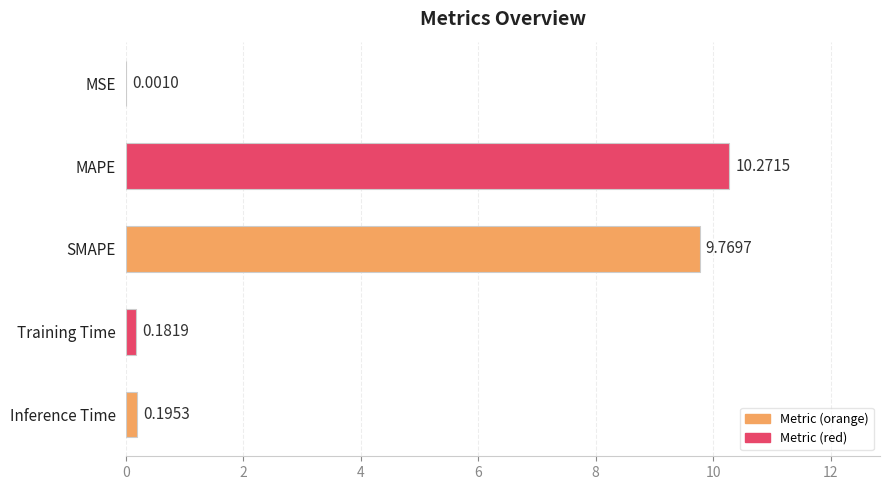

What is the average value?

4.1